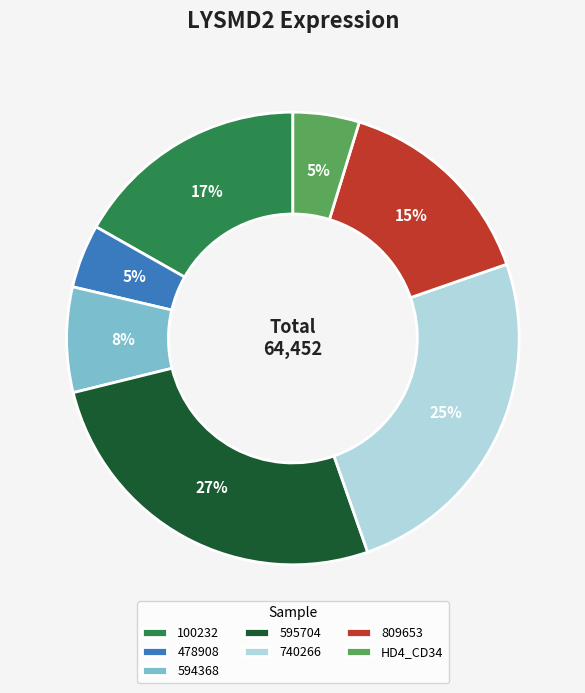

To the nearest percent, what portion does 594368 represent?

8%